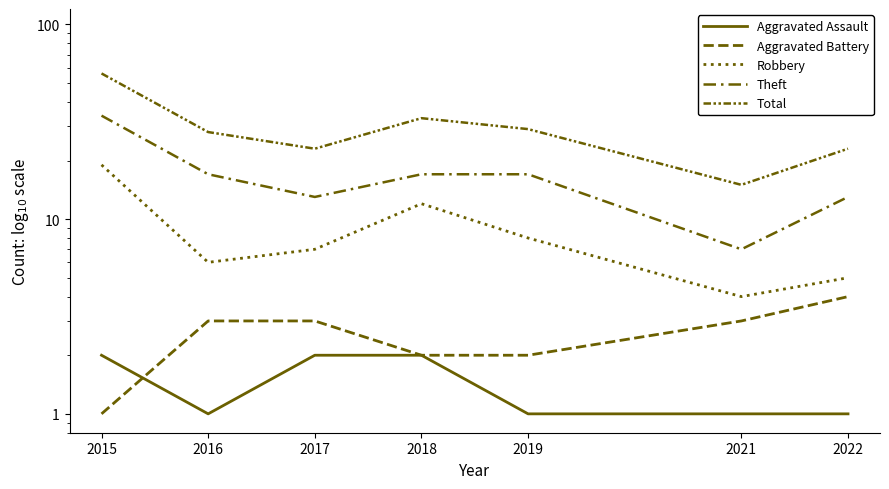

Rank the series by their maximum value, from highest to lowest.

Total, Theft, Robbery, Aggravated Battery, Aggravated Assault